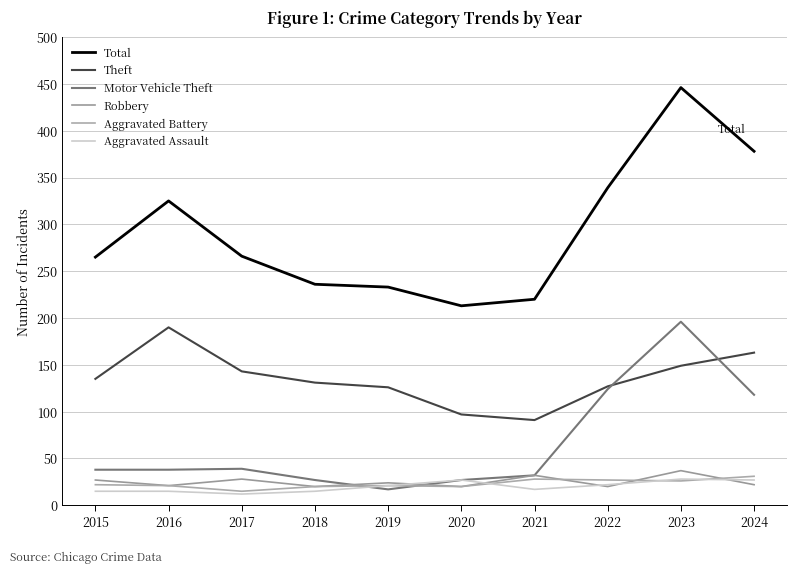

At how many categories does at least one series exceed 284?

4